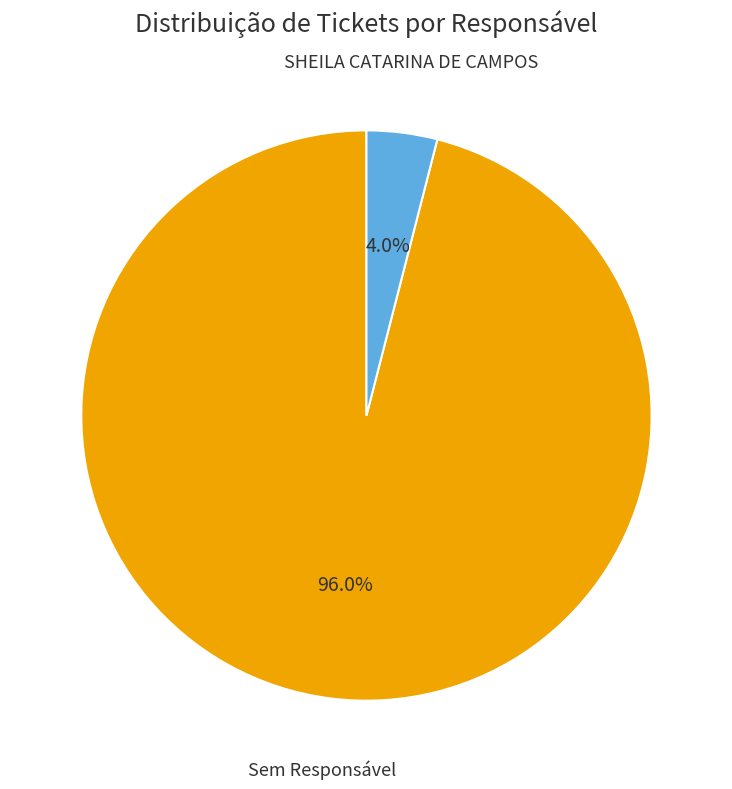

Does any single category account for the majority?

Yes